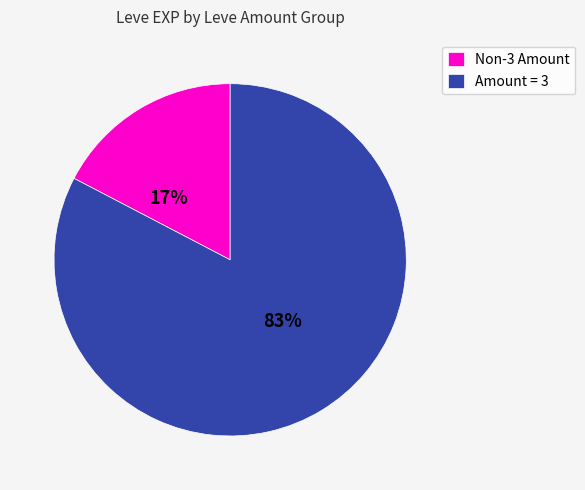

Which category accounts for the majority?

Amount = 3